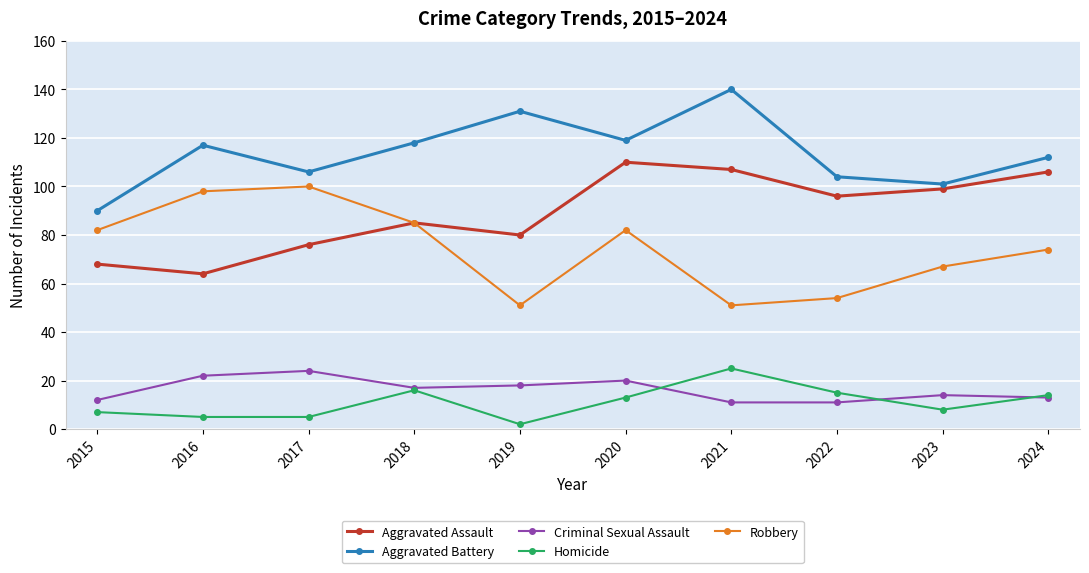

What are all the series names shown in the legend?

Aggravated Assault, Aggravated Battery, Criminal Sexual Assault, Homicide, Robbery